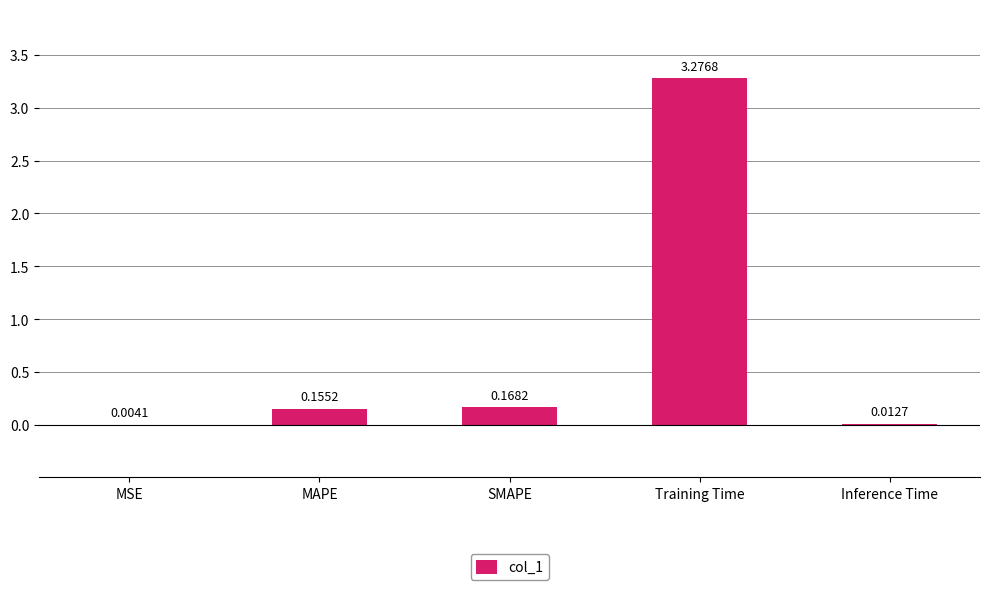

Which has a higher value, Inference Time or SMAPE?

SMAPE